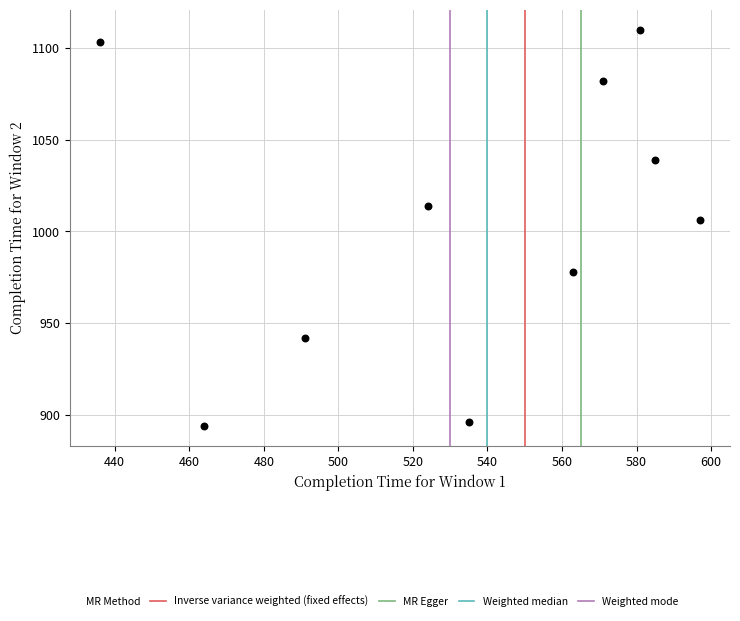

What Y value in the scatter plot is closest to 1002?

1006